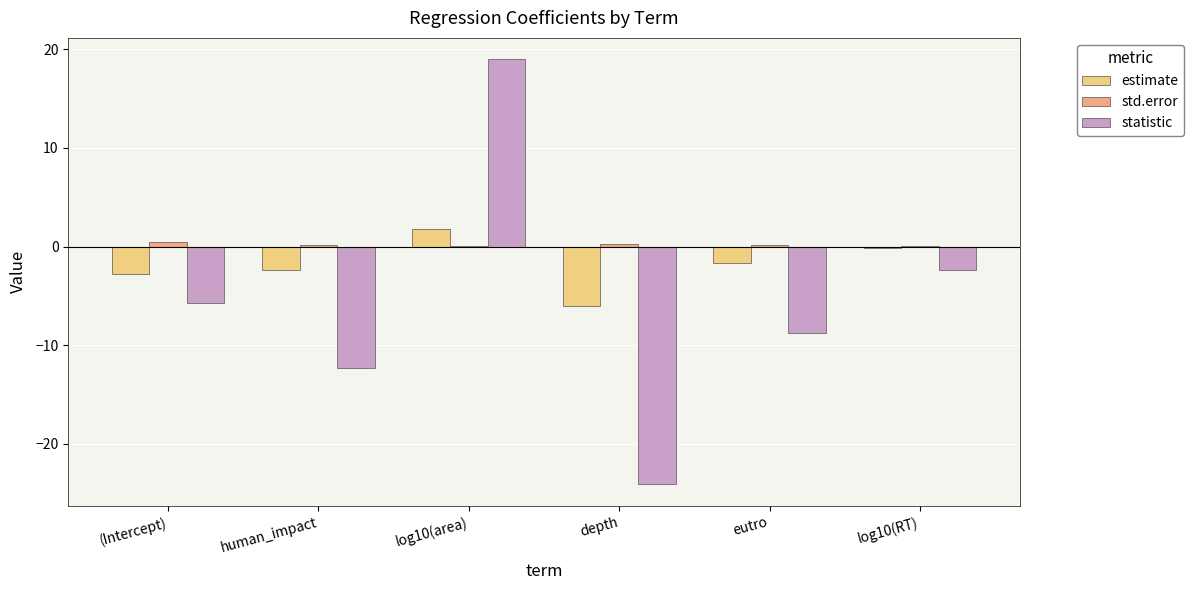

What is the sum of all estimate values?

-11.3